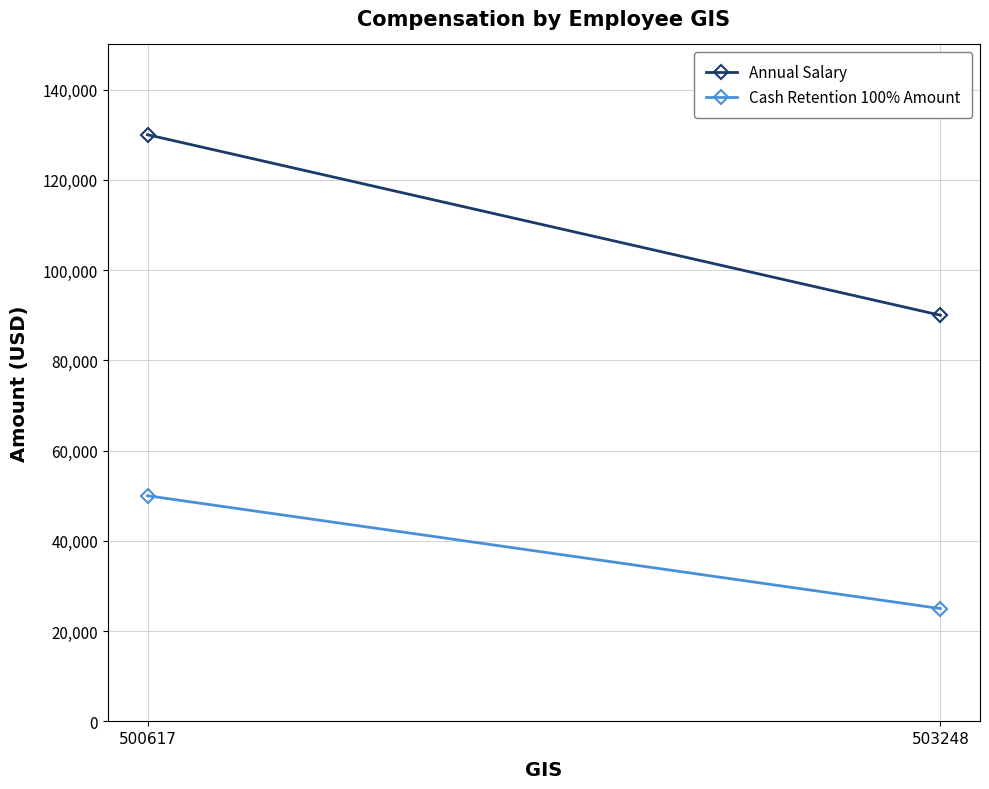

Reading left to right, list all the values displayed in this chart.

Annual Salary: 500617=130000	503248=90000
Cash Retention 100% Amount: 500617=50000	503248=25000